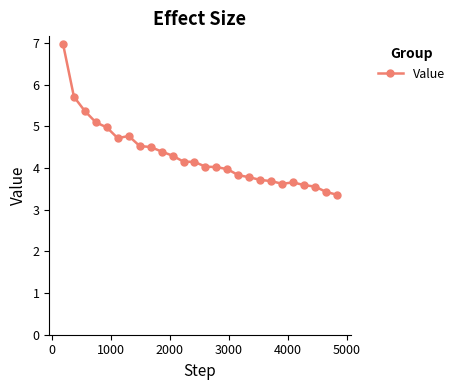

What is the sum of all values?

111.8